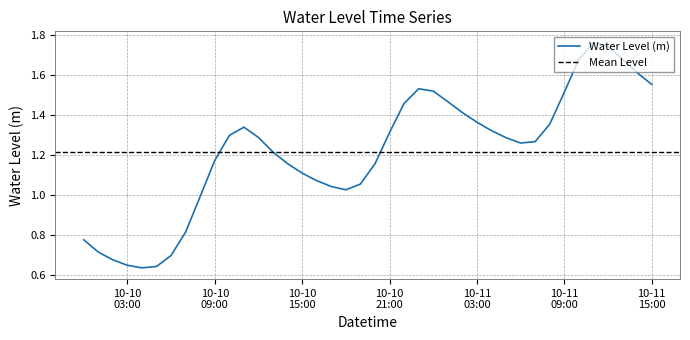

What is the sum of all values?

48.6